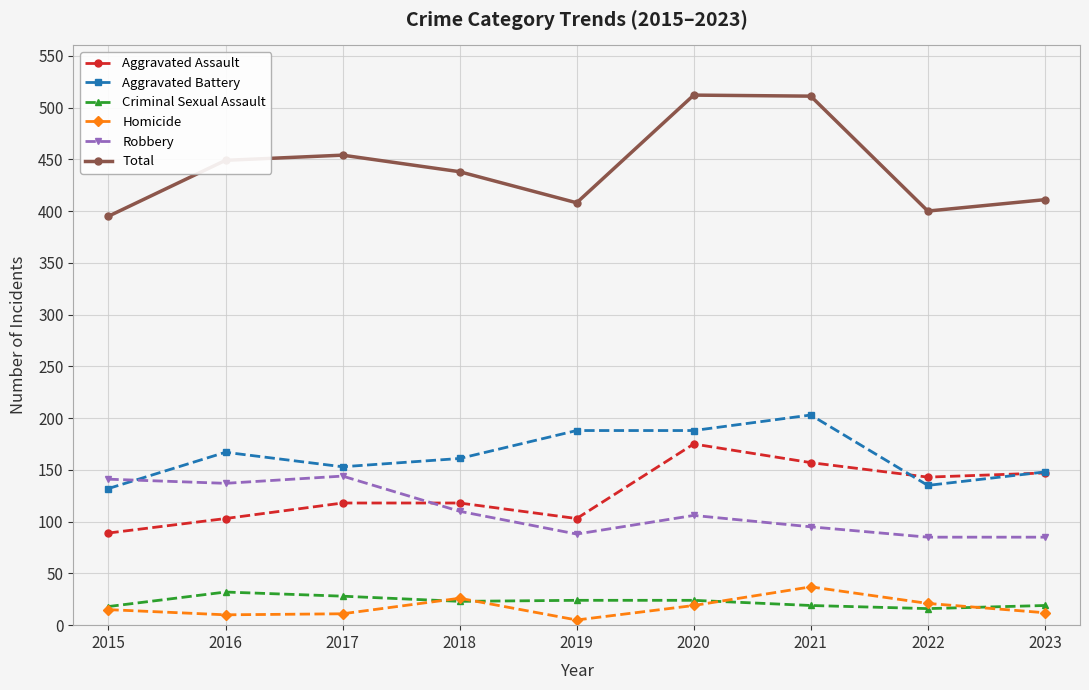

What is the average value of the Total series?

442